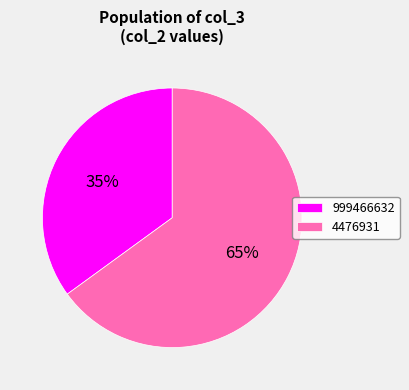

Which slice is the largest?

4476931